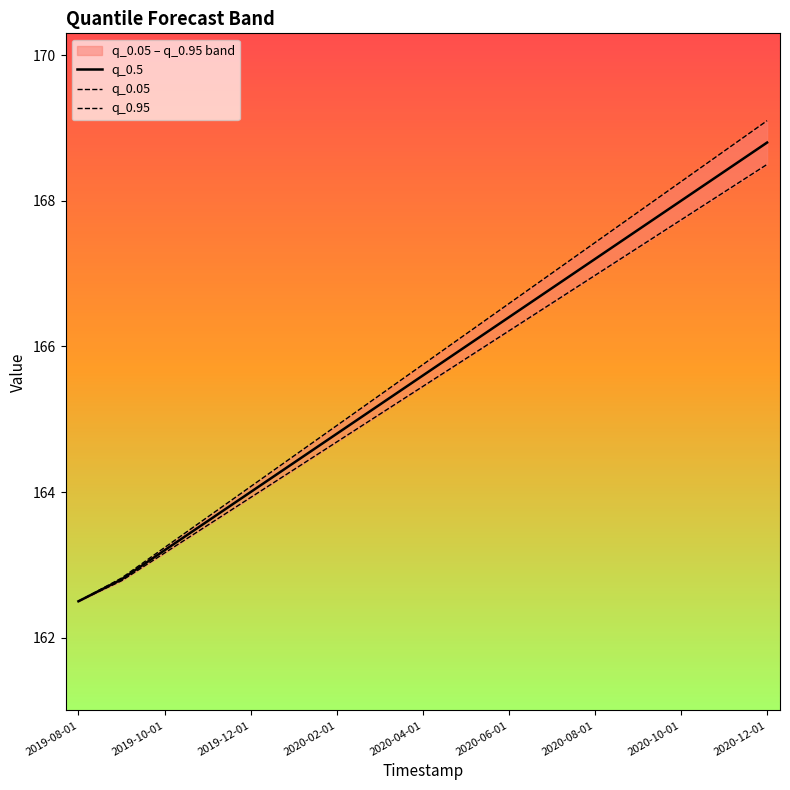

What is the sum of all q_0.5 values?

2815.3